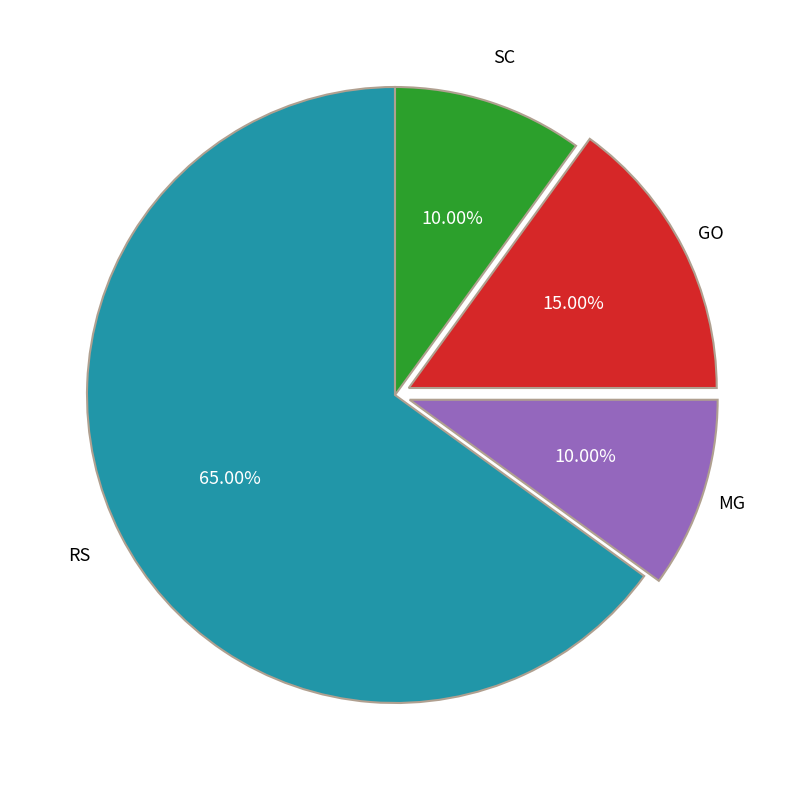

How many segments does this pie chart have?

4